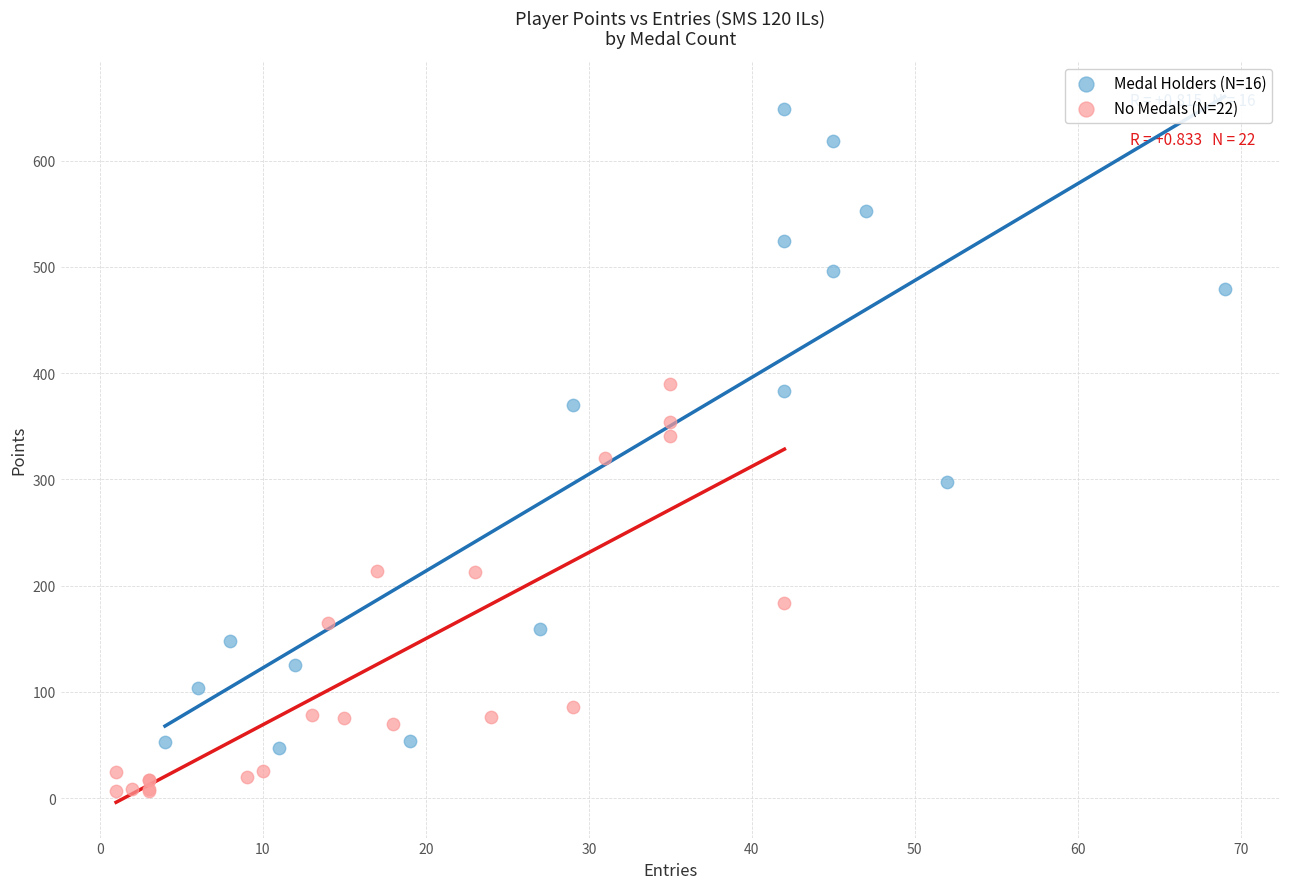

Which series contains the lowest Y value?

No Medals (N=22)